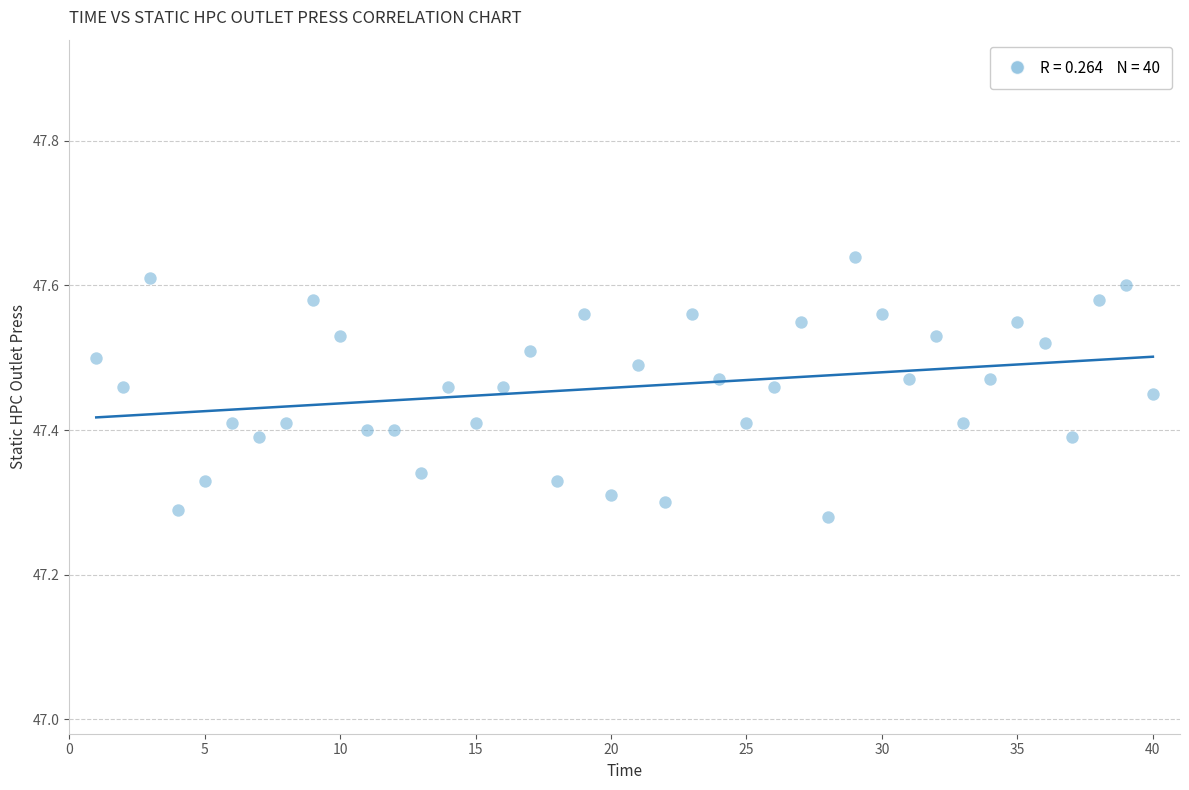

What is the range of Y values (max minus min)?

0.4